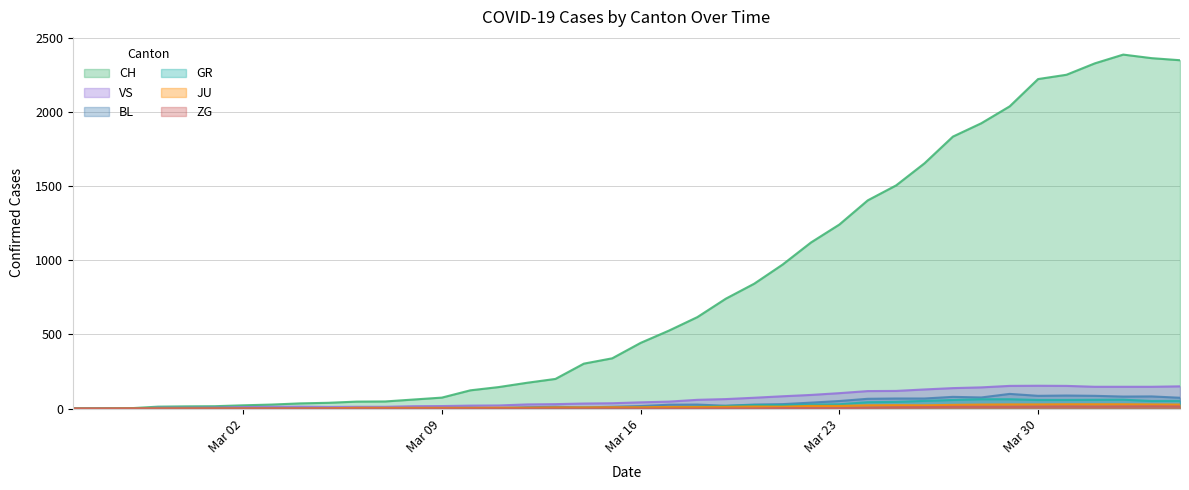

Does the chart have visible grid lines?

Yes